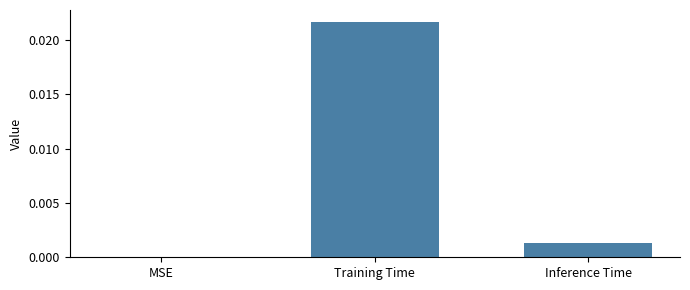

Which category has the highest value across all series?

Training Time